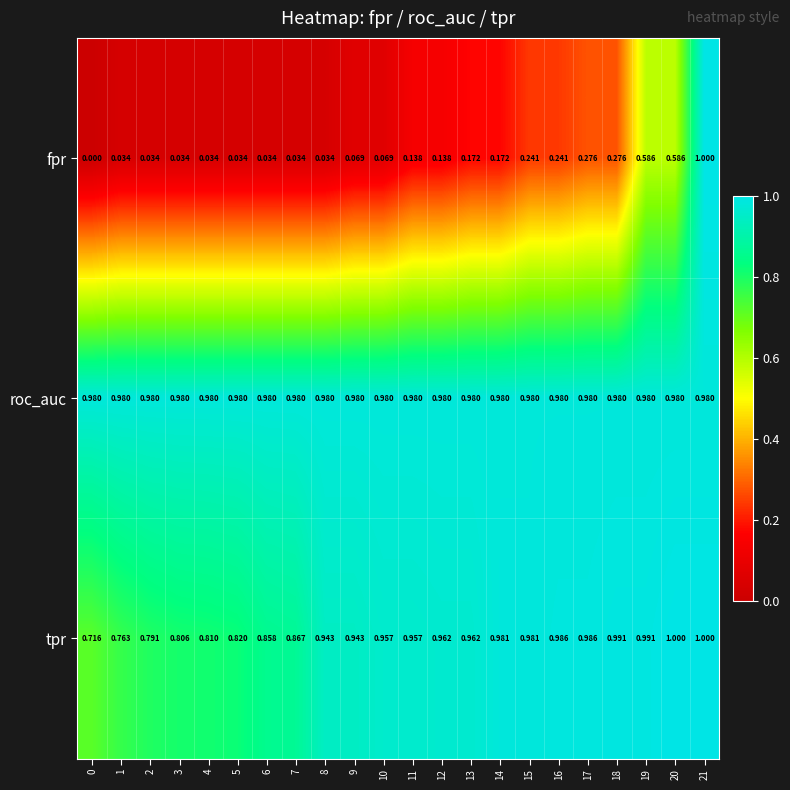

Count the number of categories in the chart.

22